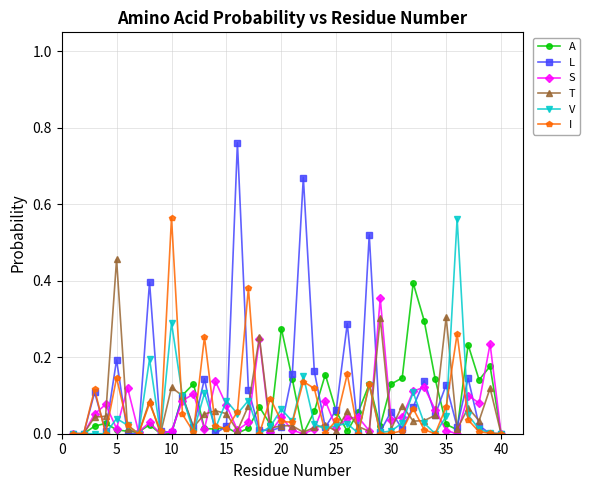

Which series has the largest range (max minus min)?

L